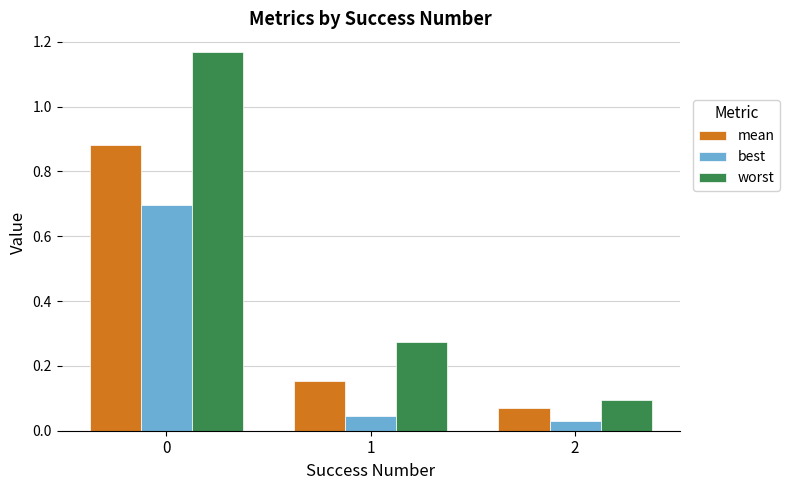

True or false: best has a value of 0.3 at 0.

False